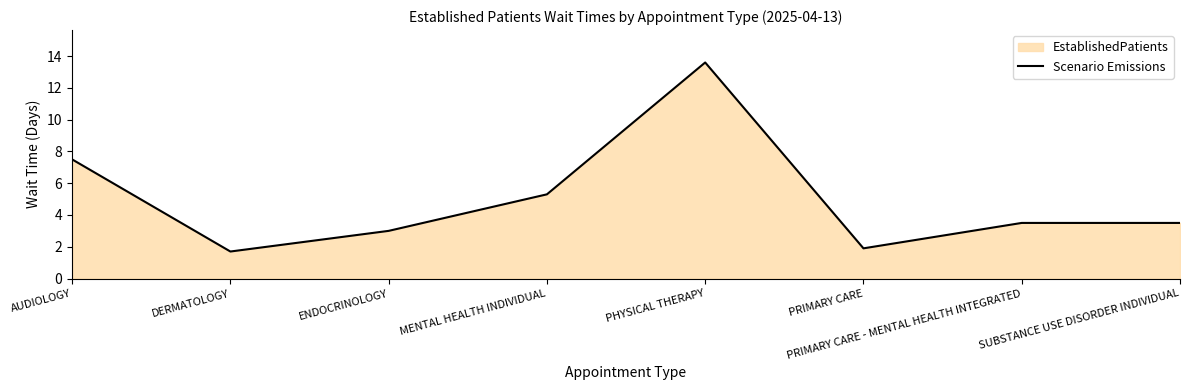

What is the label of the 1st point from the right?

SUBSTANCE USE DISORDER INDIVIDUAL